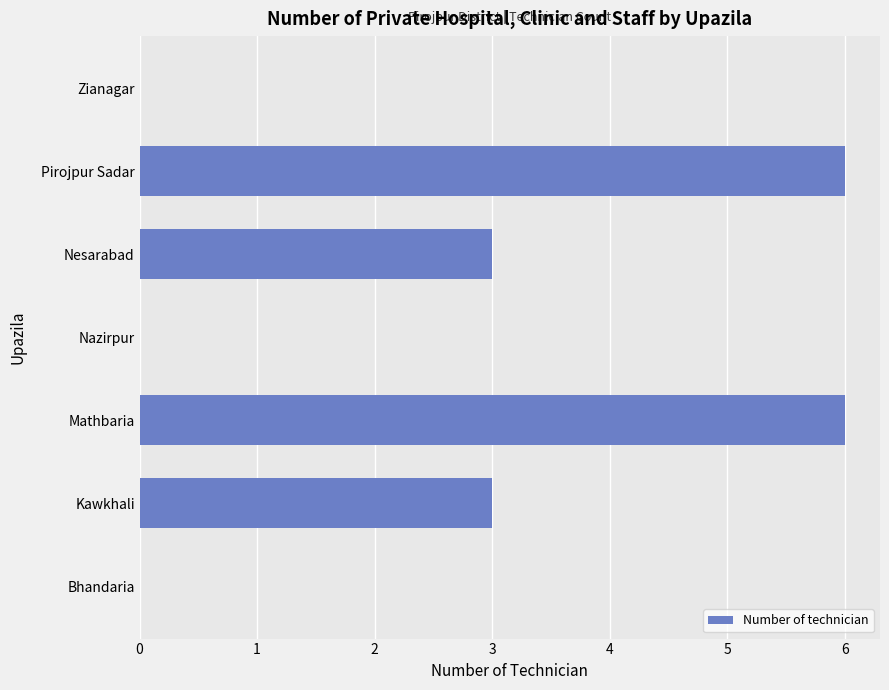

Approximately how many times larger is the value at Pirojpur Sadar compared to Nesarabad?

2.0